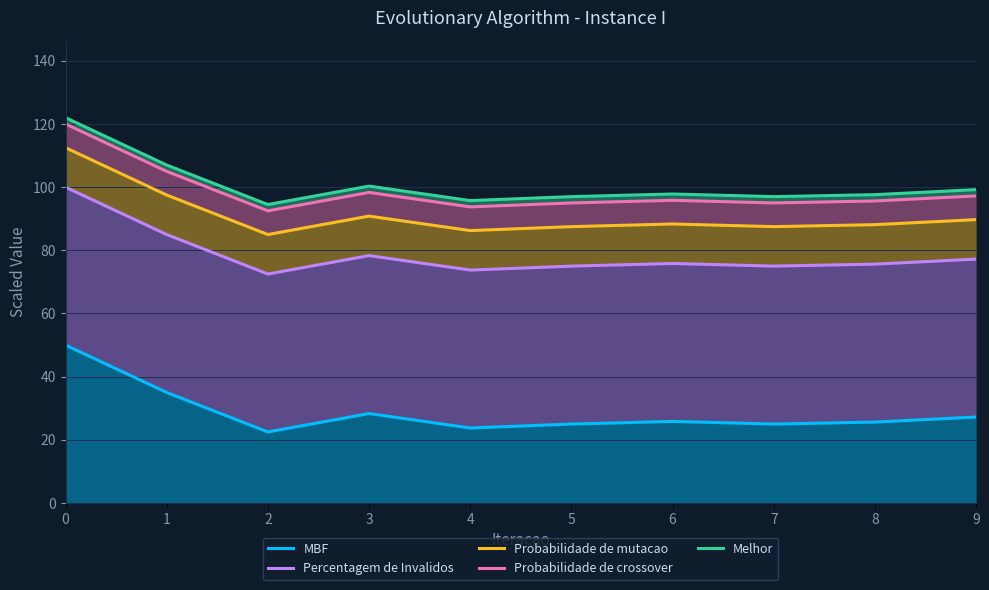

True or false: Melhor and MBF intersect in this chart.

False